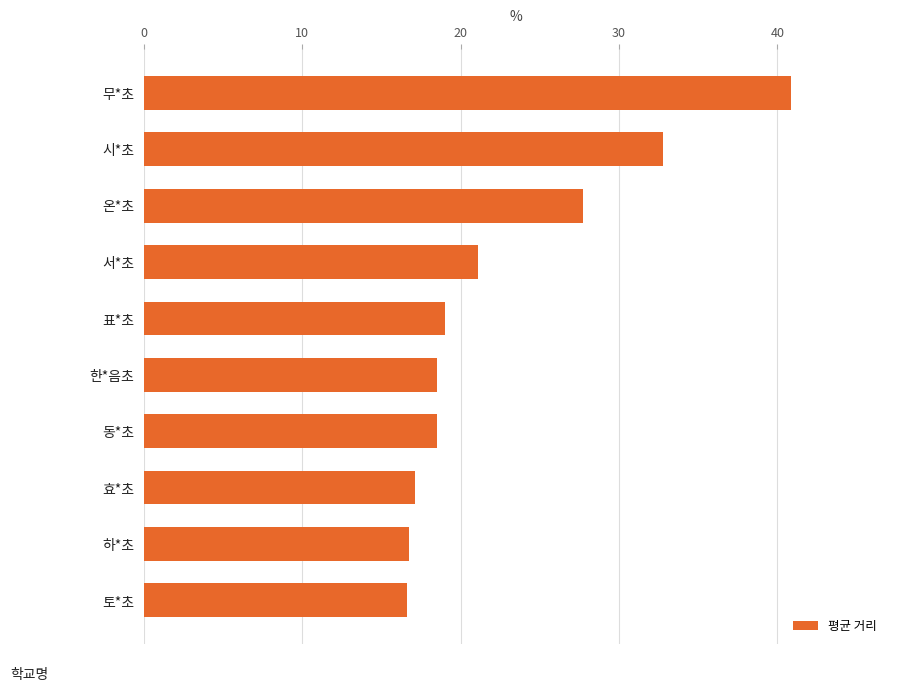

What is the average value?

22.9